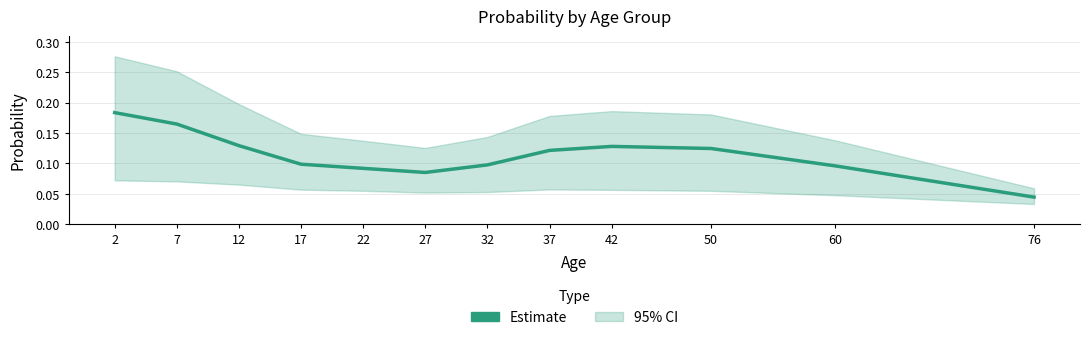

How many categories are shown in the chart?

12